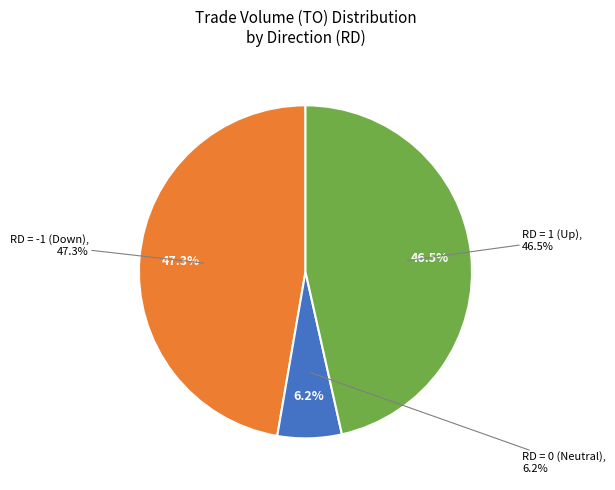

Does 2017-06-15 account for over 50% of the chart?

No